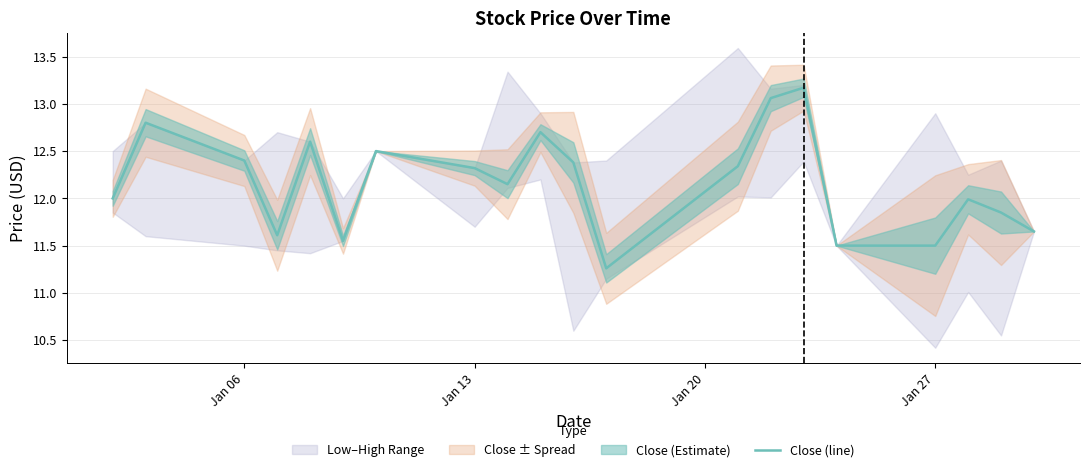

True or false: Close (line) has a value of 20.7 at Jan 27.

False